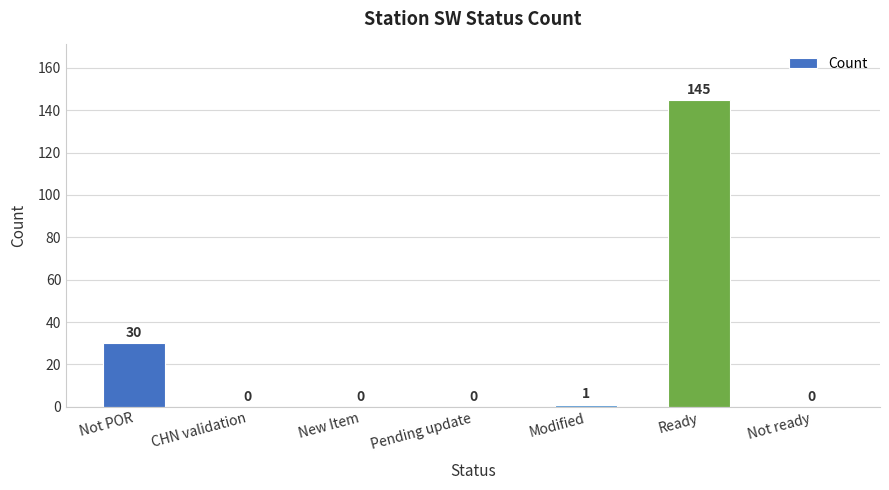

What is the difference between the values at Ready and New Item?

145